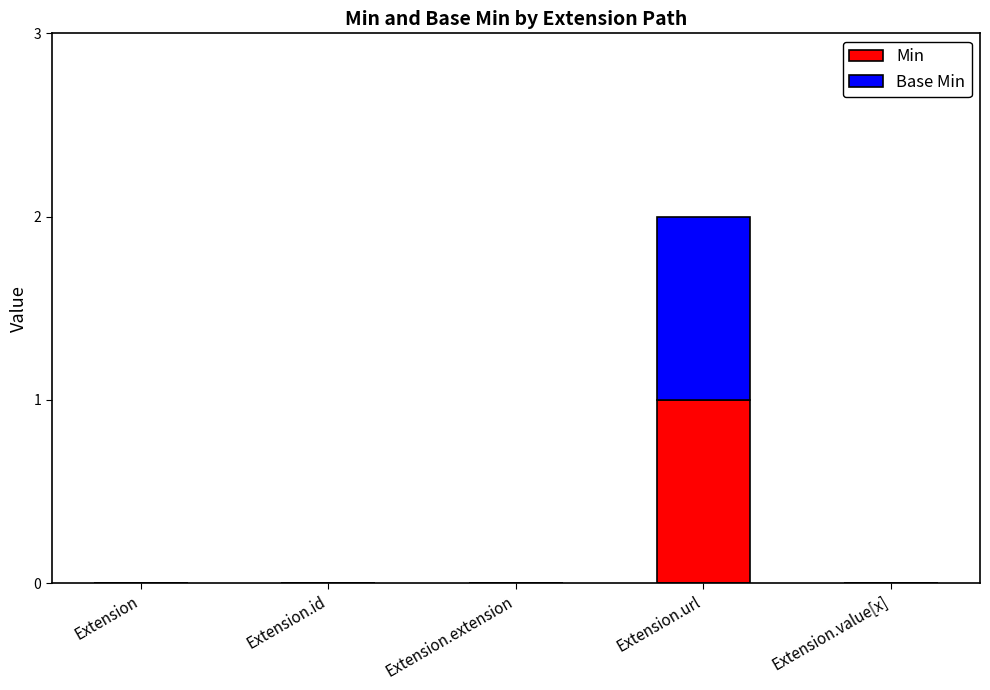

The Min series shows 0 at Extension.extension. True or false?

True